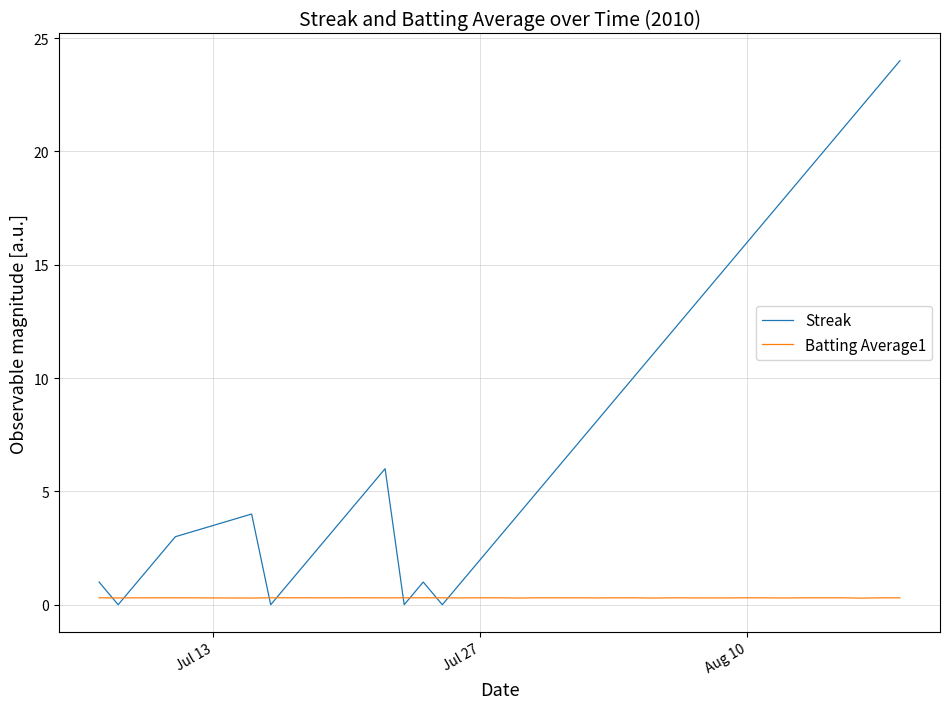

Which series has the largest range (max minus min)?

Streak